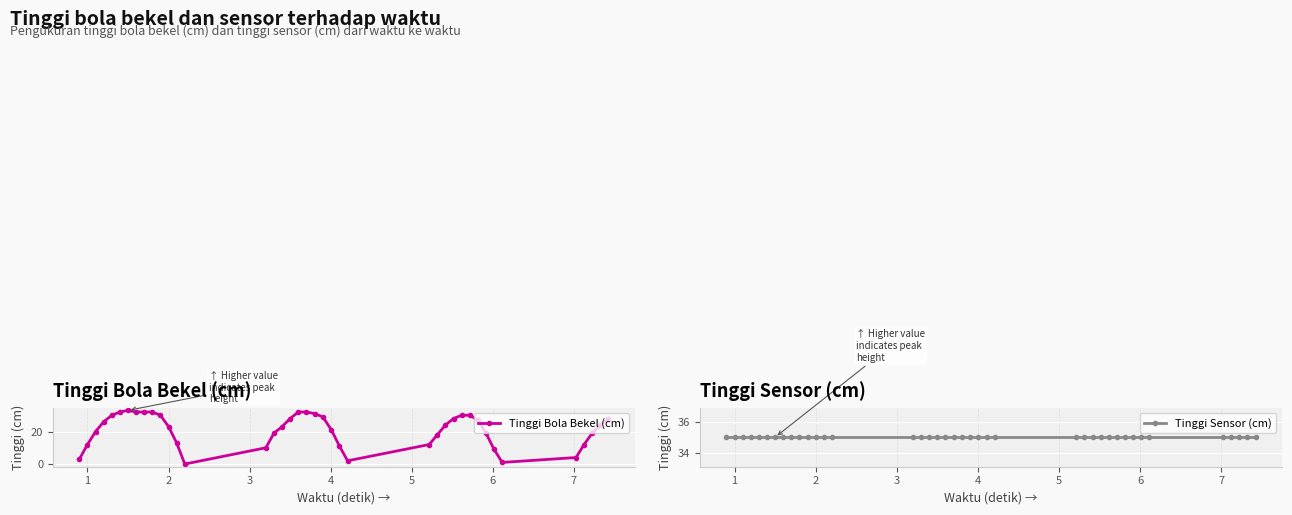

What is the highest value of the Tinggi Bola Bekel (cm) series?

33